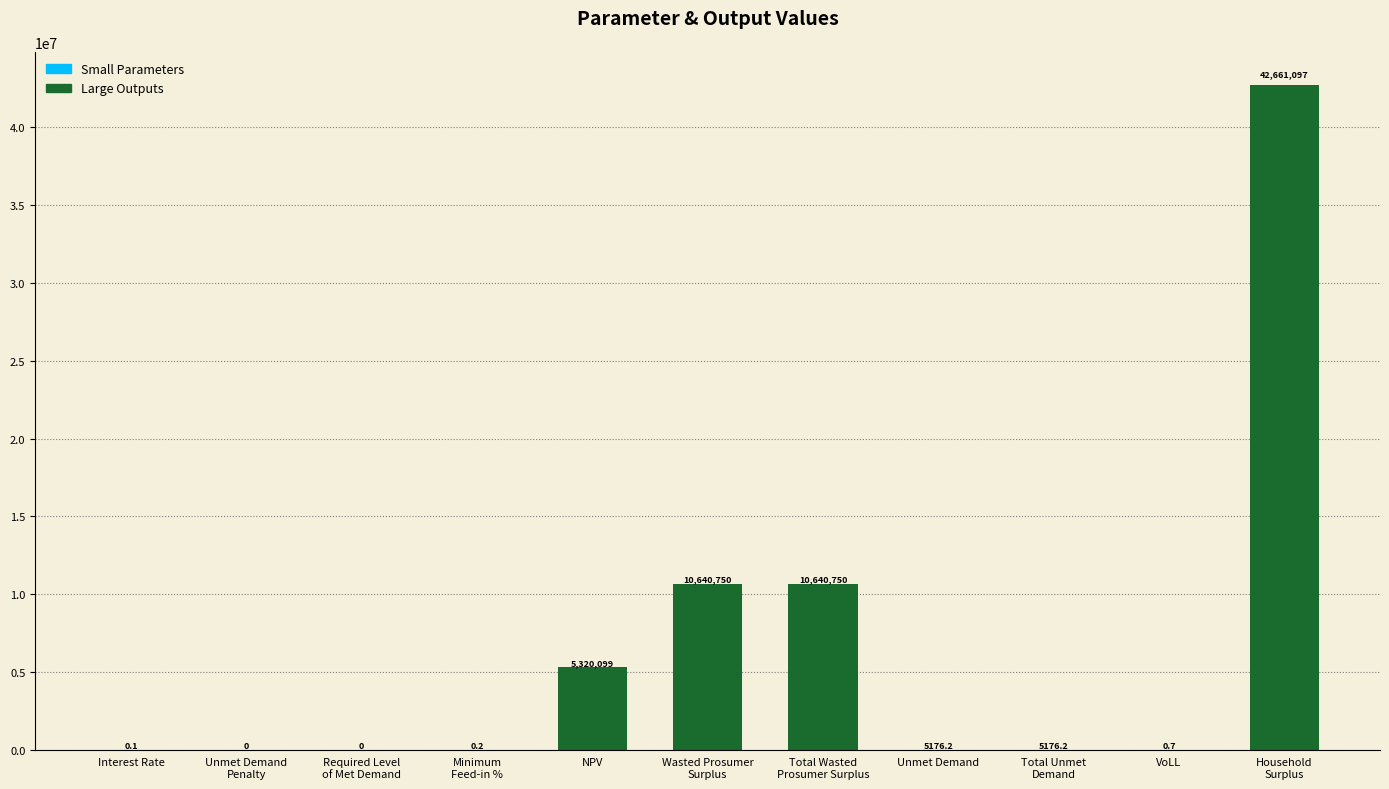

What is the sum of the values at NPV and Unmet Demand
Penalty?

5320098.7